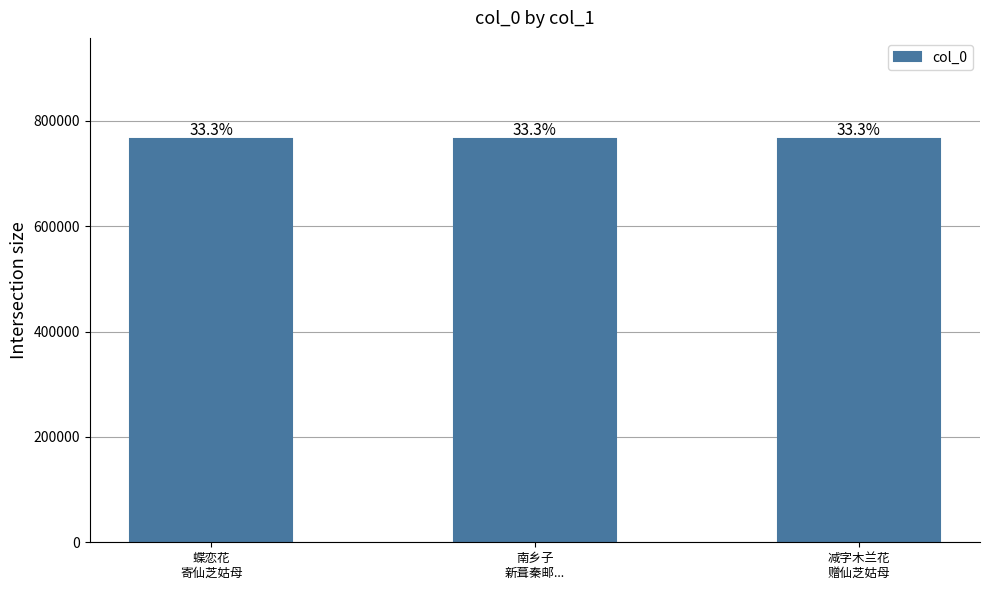

Does the chart contain any negative values?

No